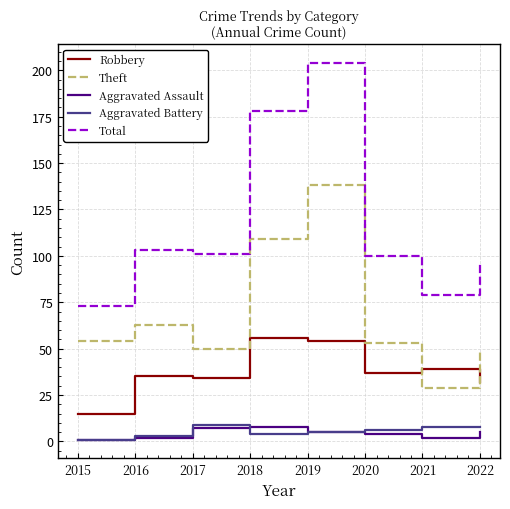

What is the spread (max minus min) of values at 2017?

94